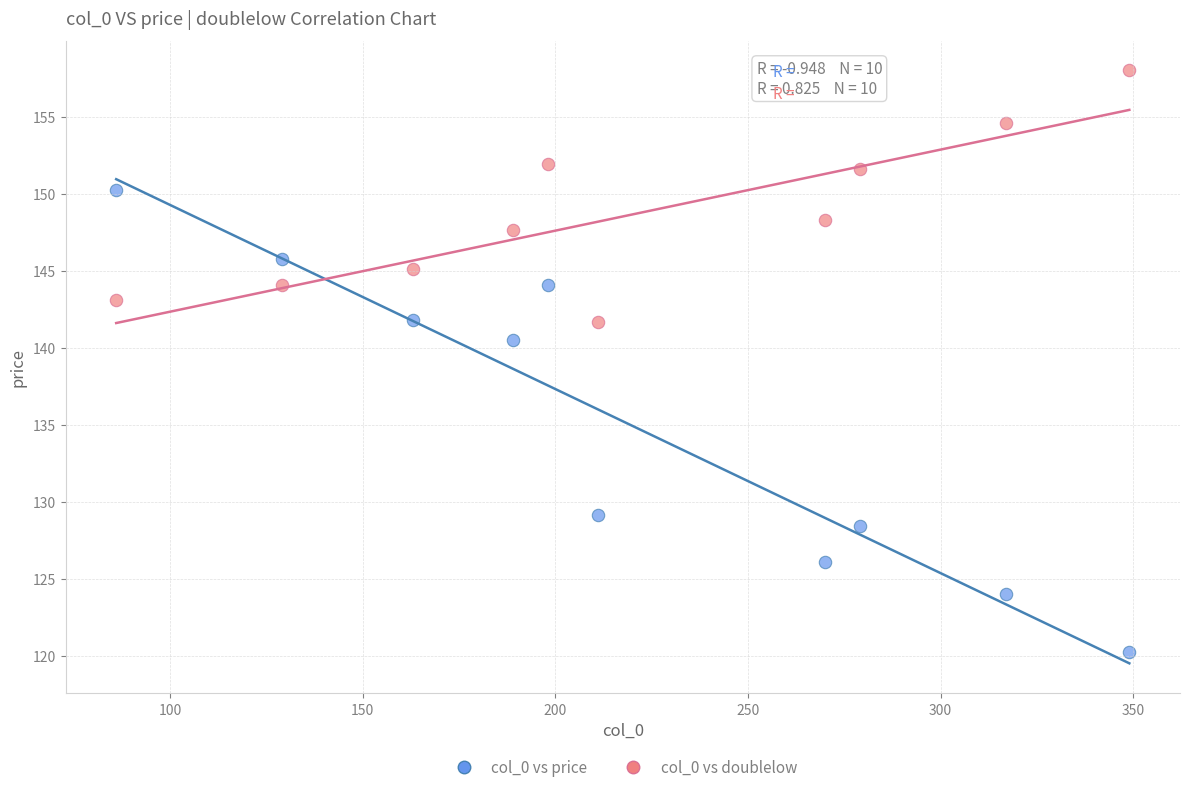

Across all data points, what is the range of Y values (max minus min)?

37.8